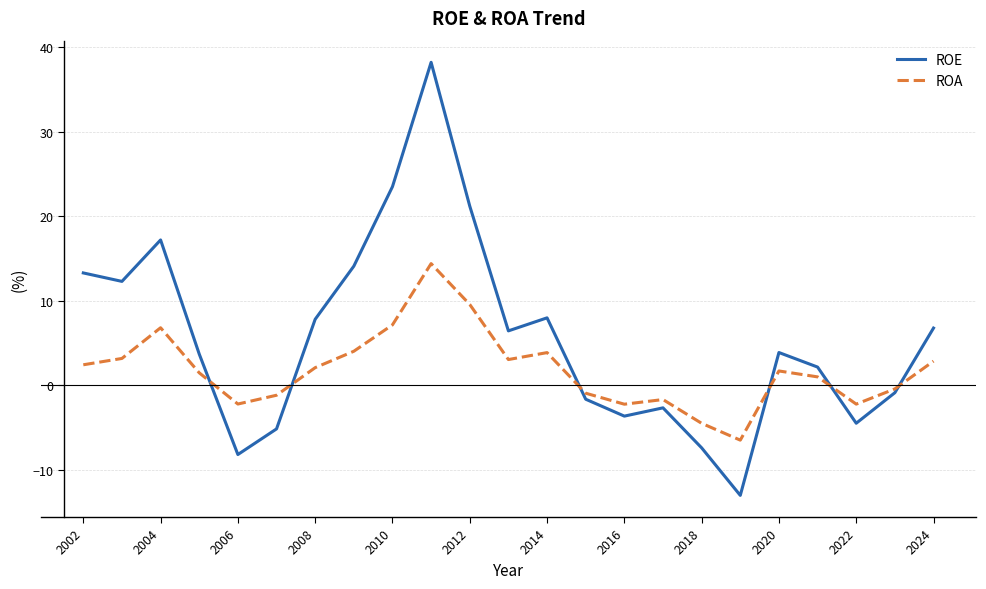

True or false: ROA has more than 0 interior local peaks.

True